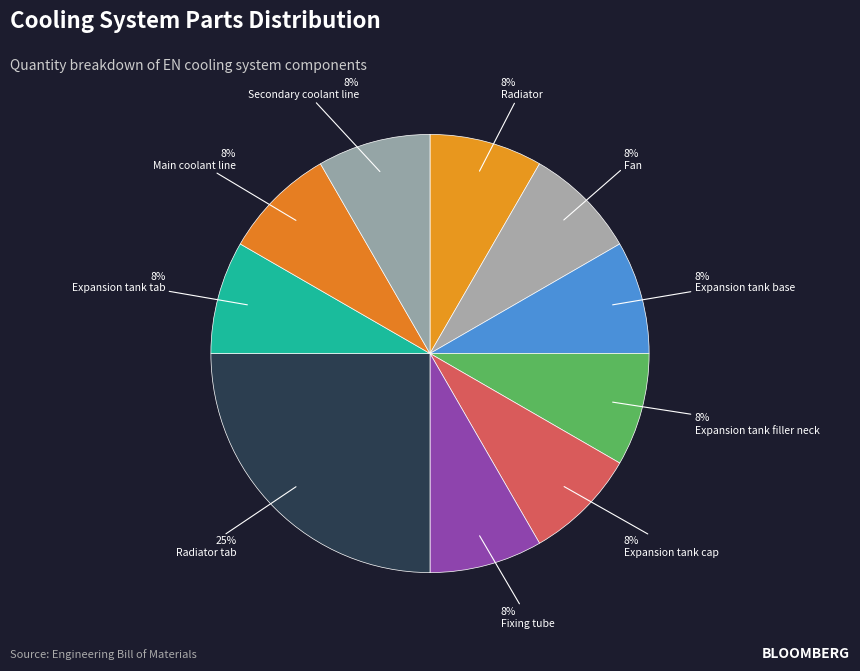

Count the number of slices in the pie.

10